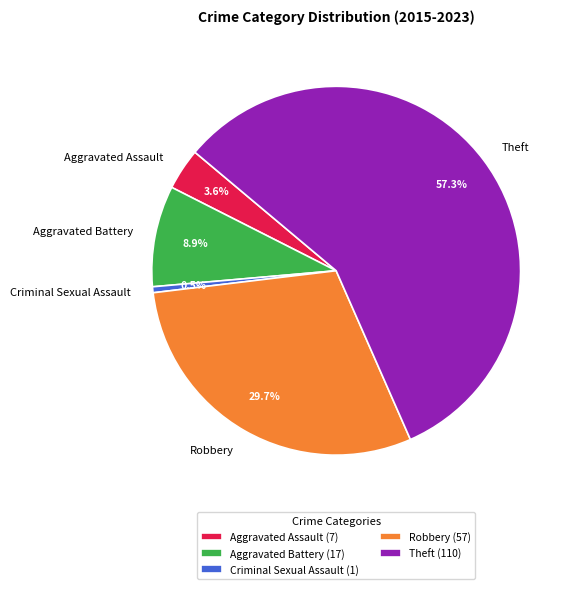

To the nearest percent, what is the average slice percentage?

20%